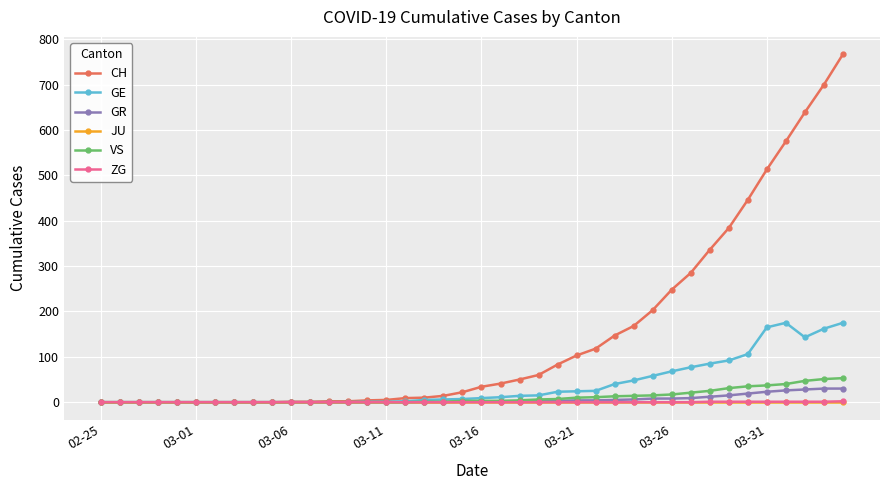

What is the greatest value displayed?

767